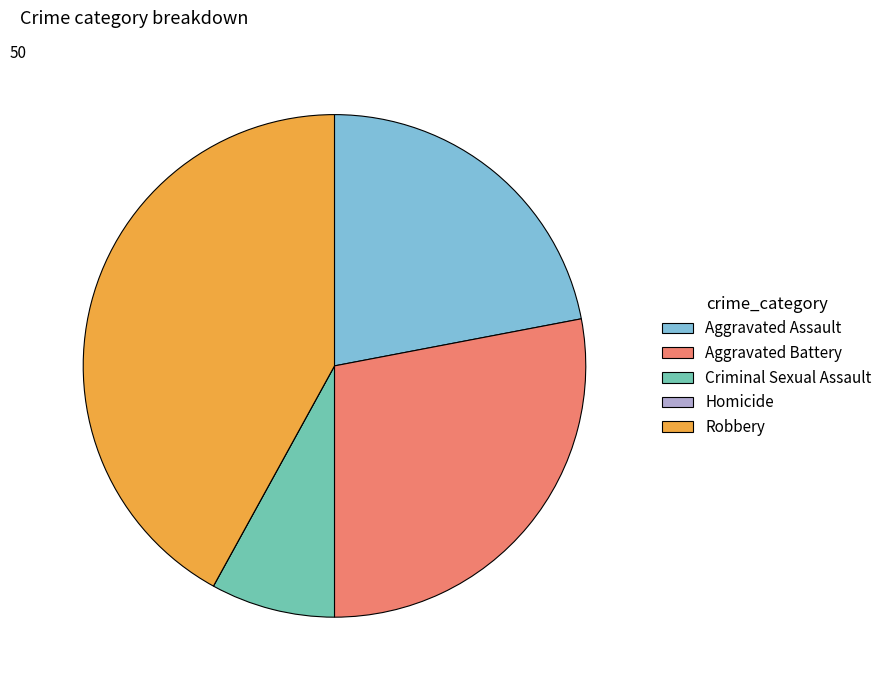

Does Aggravated Battery account for over 50% of the chart?

No